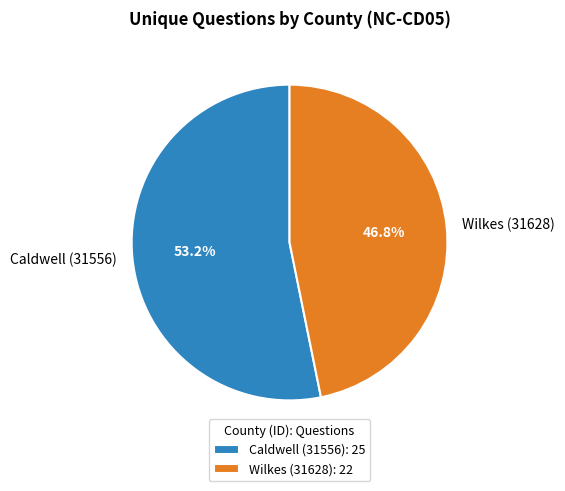

To the nearest percent, what is the combined percentage of Caldwell (31556) and Wilkes (31628)?

100%